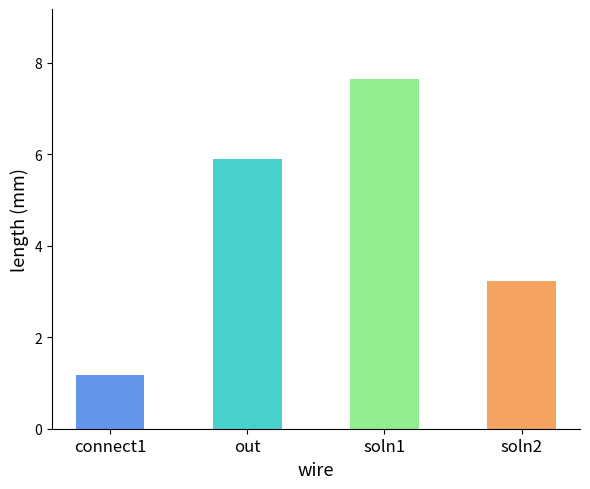

The chart shows a value of 1.2 at connect1. True or false?

True